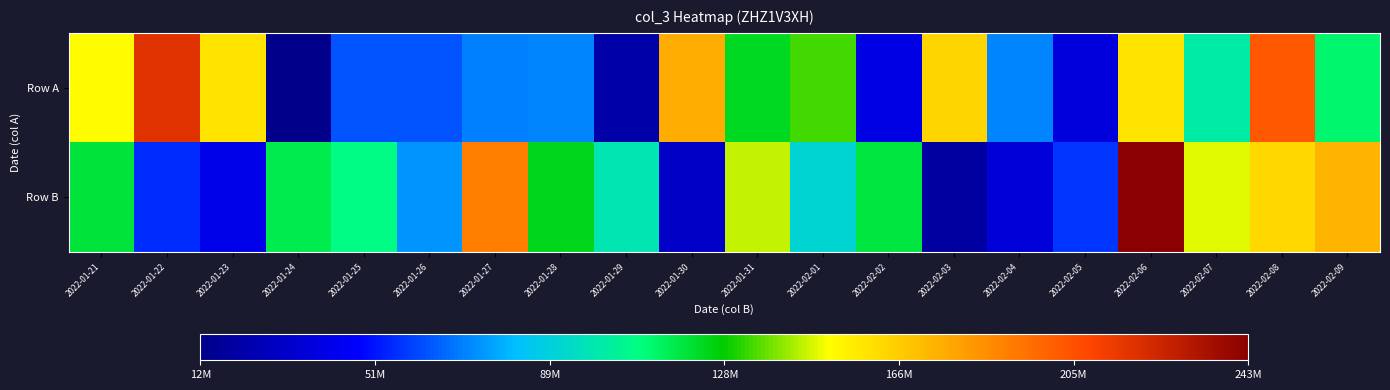

Which has a higher value, 2022-01-27 or 2022-02-09?

2022-02-09